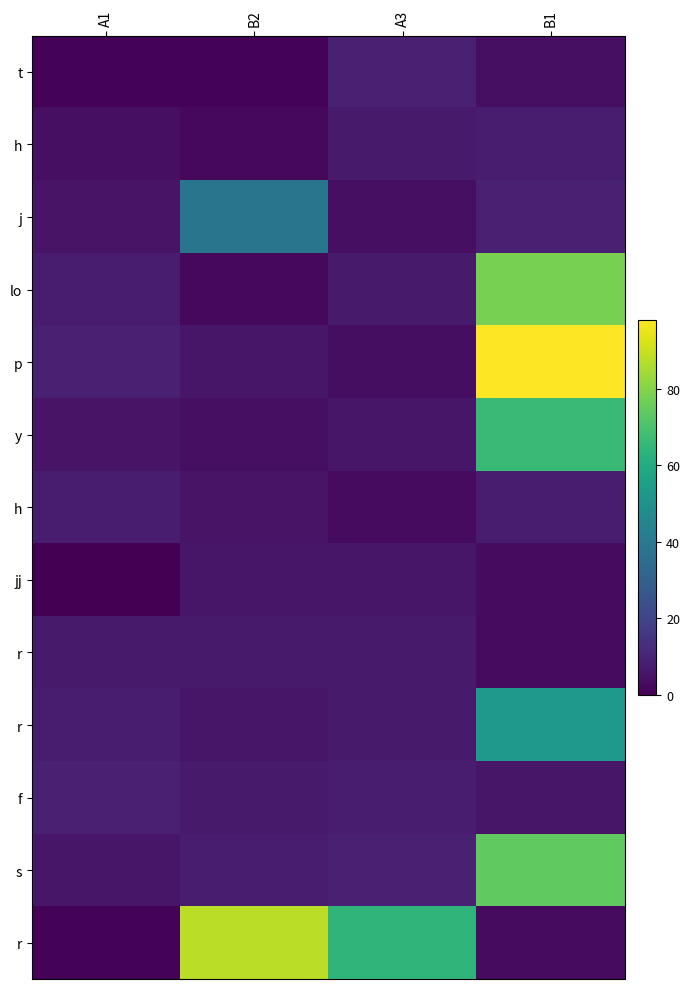

Count the number of categories in the chart.

4